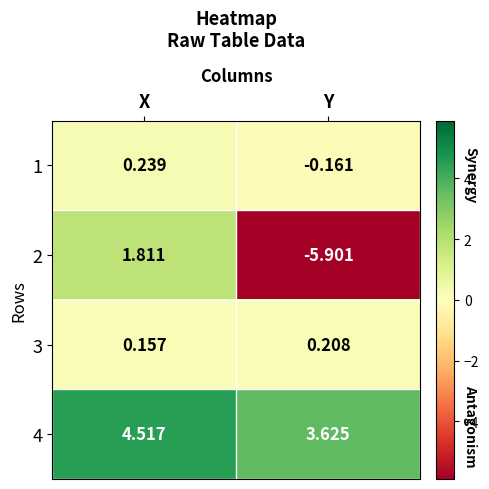

Rank the series by their maximum value, from highest to lowest.

4, 2, 1, 3